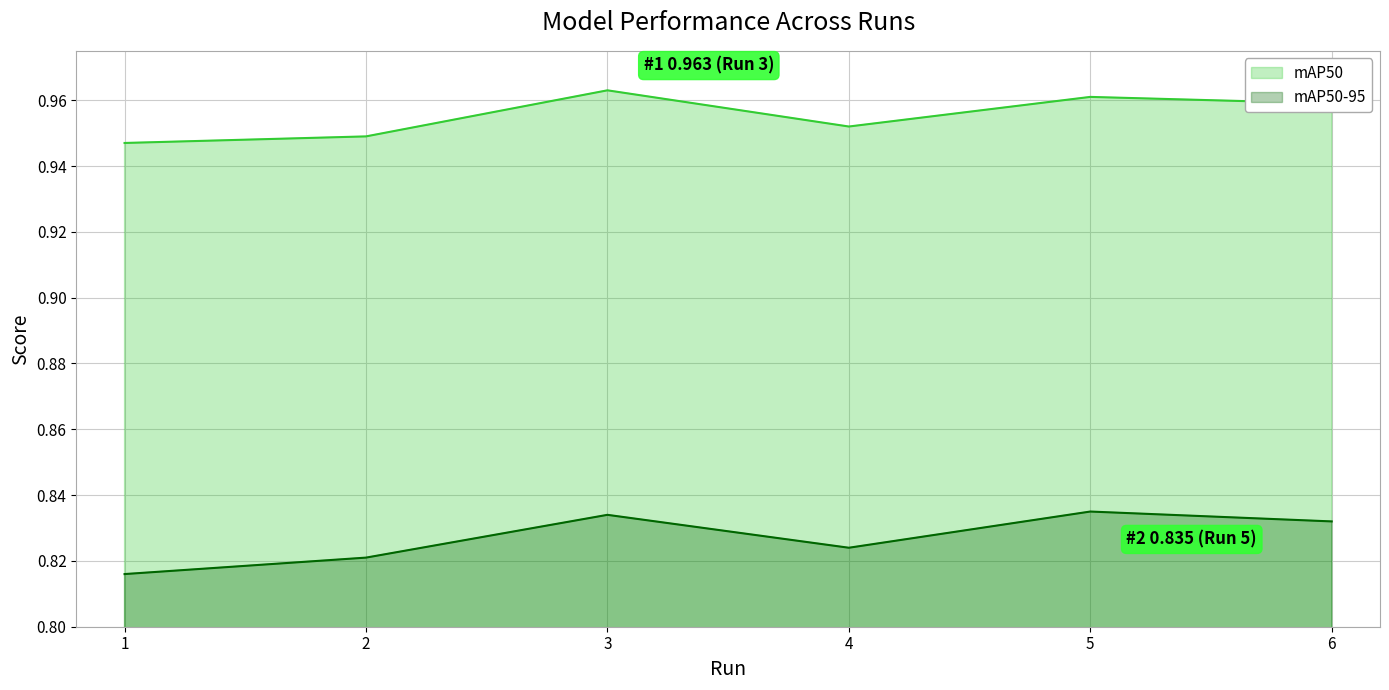

Rank the series by their average value, from lowest to highest.

mAP50-95, mAP50